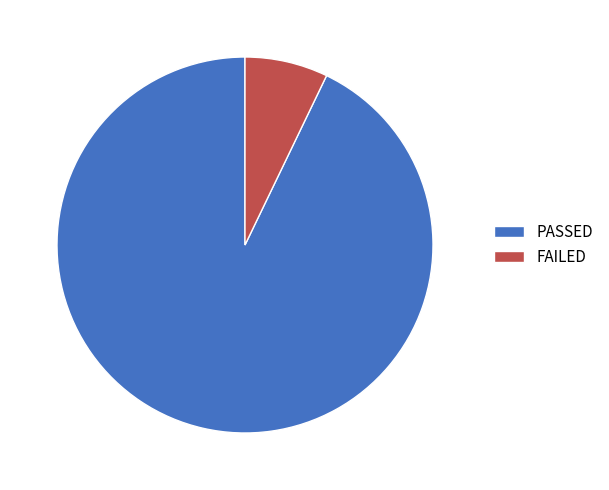

How many segments does this pie chart have?

2